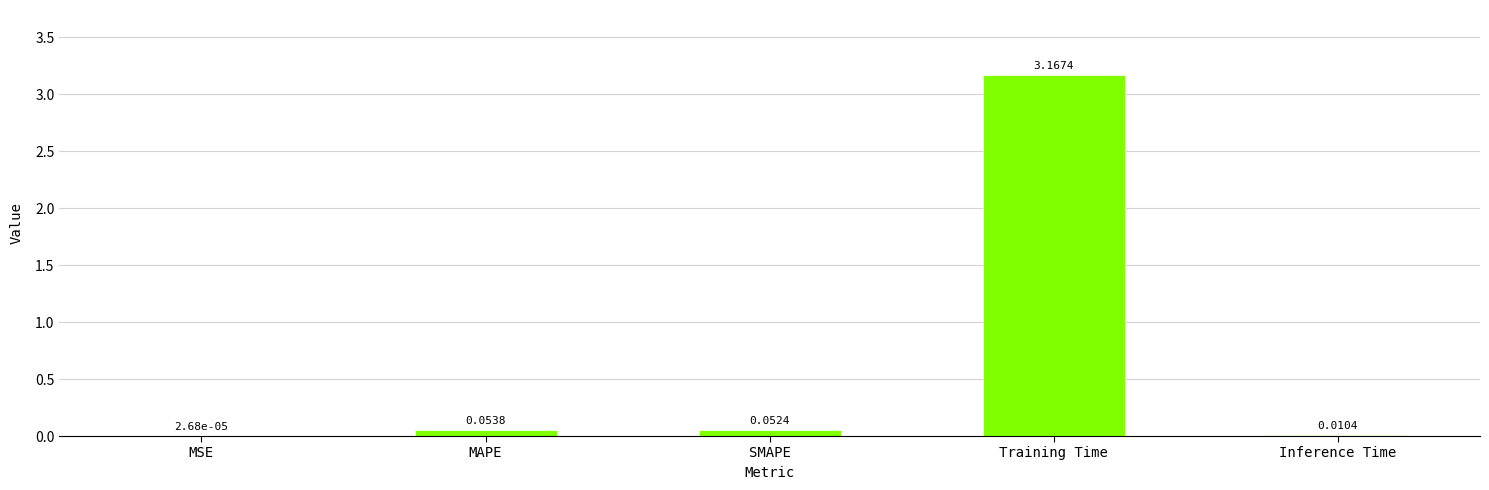

What is the change in value from MSE to Training Time?

+3.2